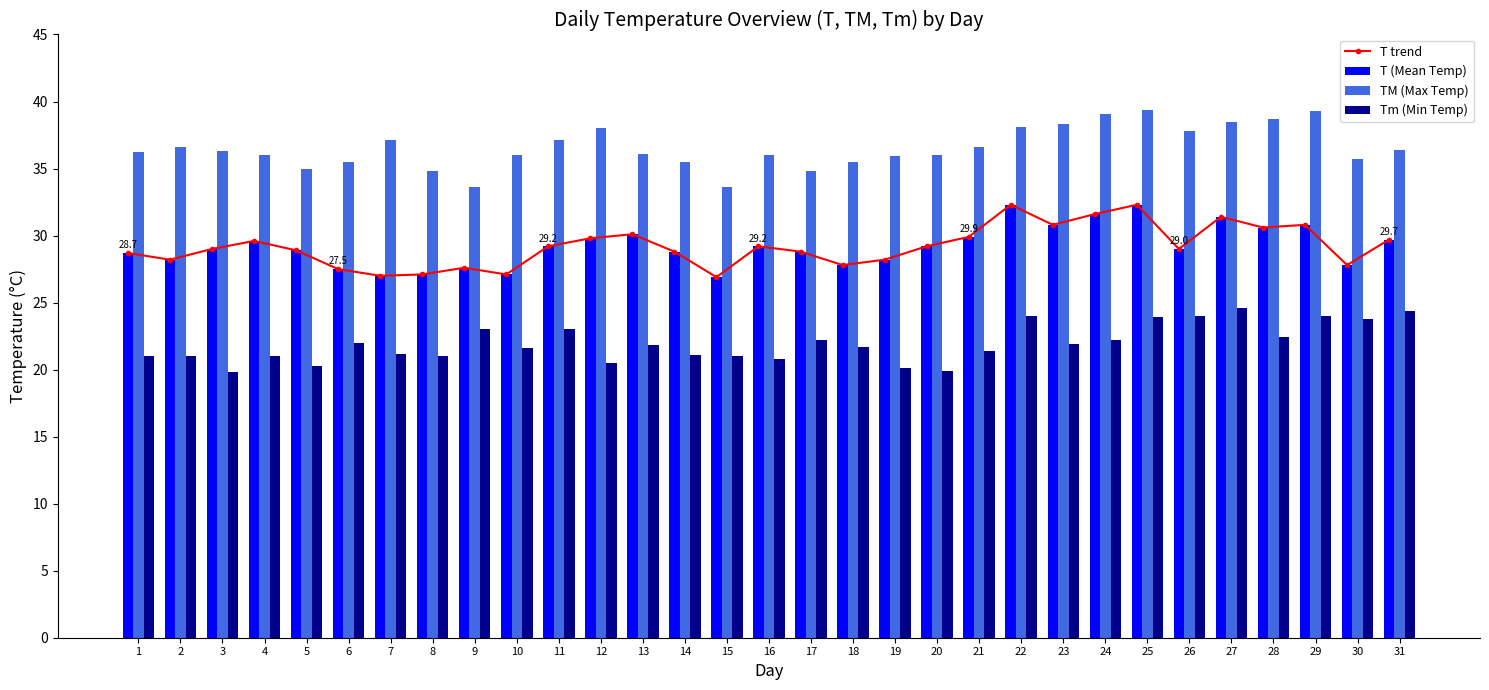

What is the sum of all TM (Max Temp) values?

1133.5